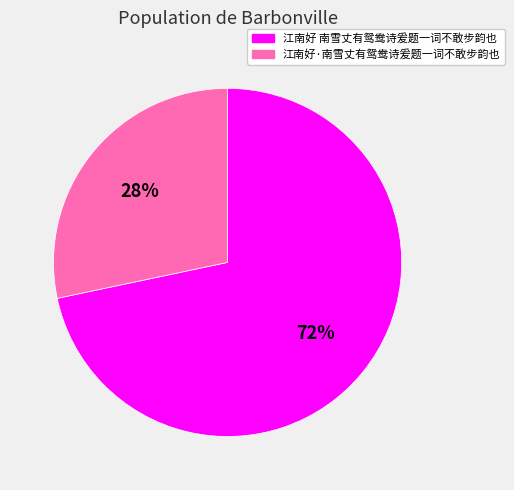

To the nearest percent, what is the combined percentage of 江南好·南雪丈有鸳鸯诗爰题一词不敢步韵也 and 江南好 南雪丈有鸳鸯诗爰题一词不敢步韵也?

100%